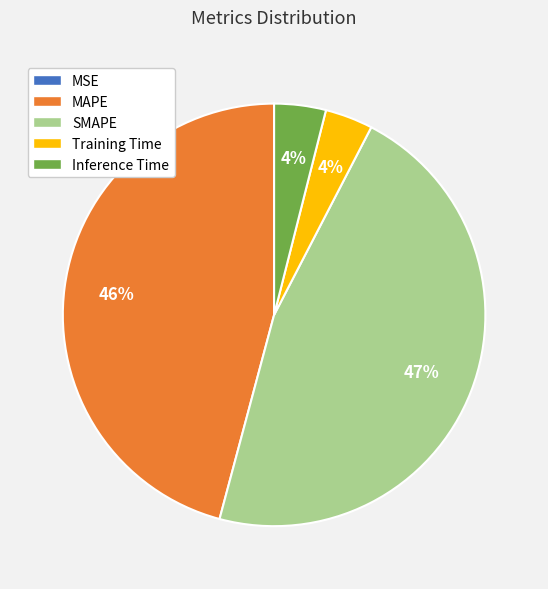

Which has a higher value, SMAPE or Training Time?

SMAPE